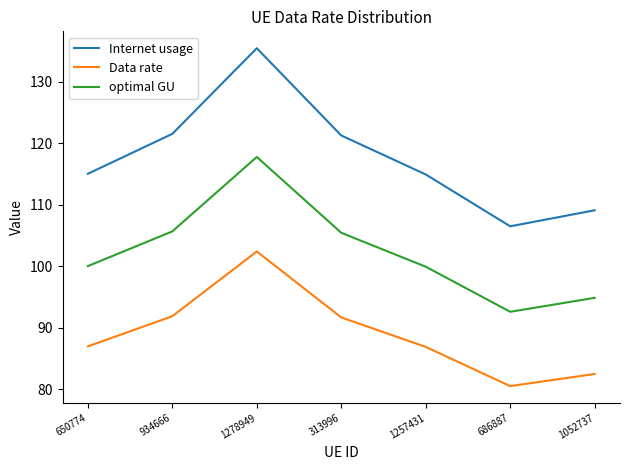

What is the spread (max minus min) of values at 1257431?

28.1